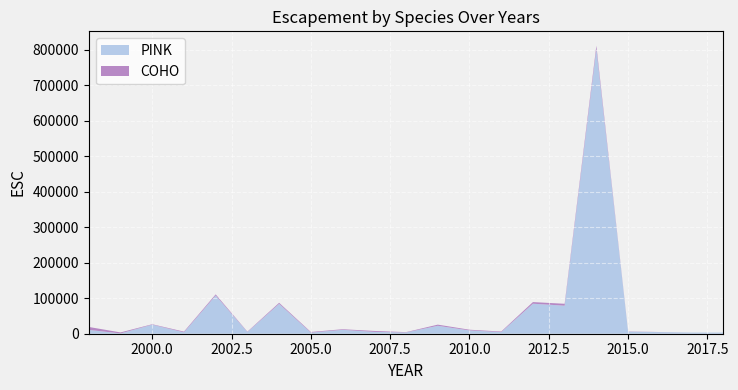

Reading left to right, what are all the values shown in this chart?

PINK: 1998=10800	1999=860	2000=25529	2001=3838	2002=107697	2003=4771	2004=84200	2005=3134	2006=10926	2007=5189	2008=3568	2009=22308	2010=9308	2011=4530	2012=84500	2013=78943	2014=801473	2015=5908	2016=4528	2017=3257	2018=3270
COHO: 1998=8246	1999=2800	2000=1170	2001=2075	2002=3112	2003=1112	2004=2884	2005=1759	2006=1725	2007=2634	2008=924	2009=3261	2010=1976	2011=1645	2012=4627	2013=5369	2014=9465	2015=650	2016=230	2017=0	2018=0